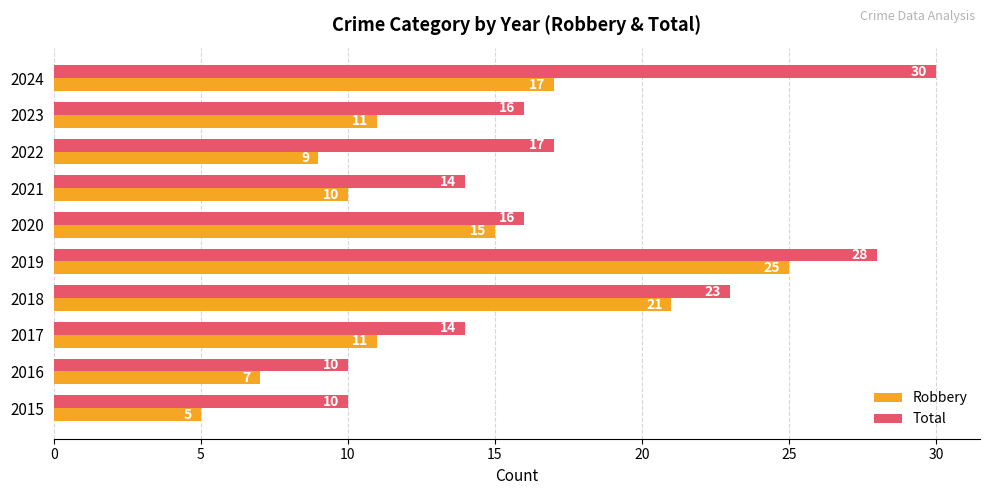

What is the minimum value shown in the chart?

5